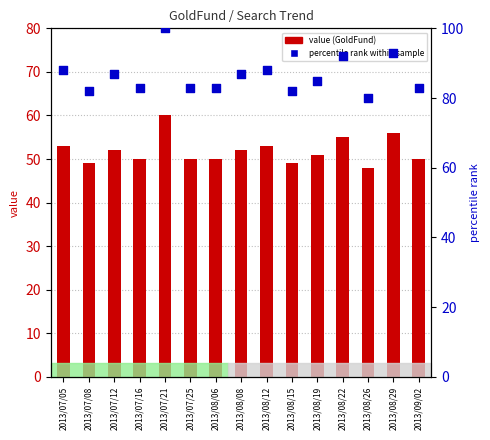

Which series reaches the minimum Y coordinate?

value (GoldFund)